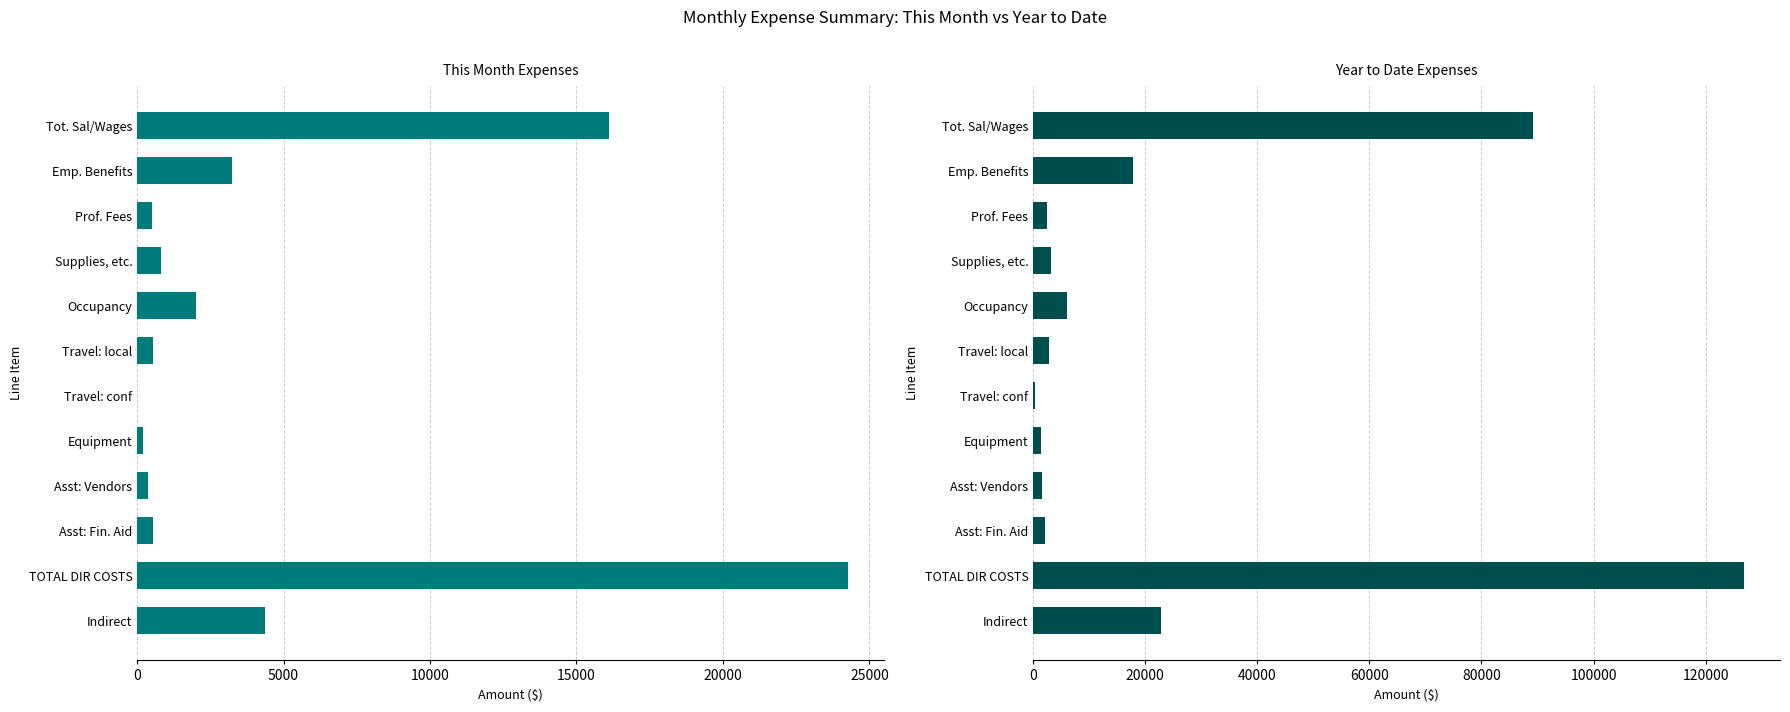

How many values in This Month Expenses are above zero?

11